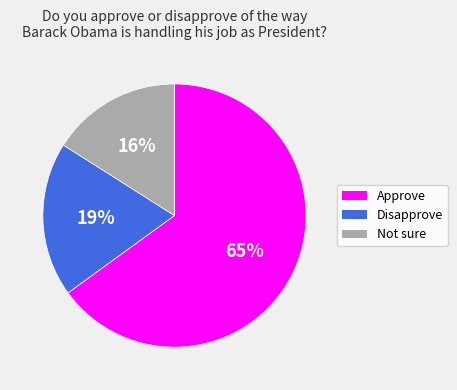

To the nearest percent, what percentage of the pie is Disapprove?

19%